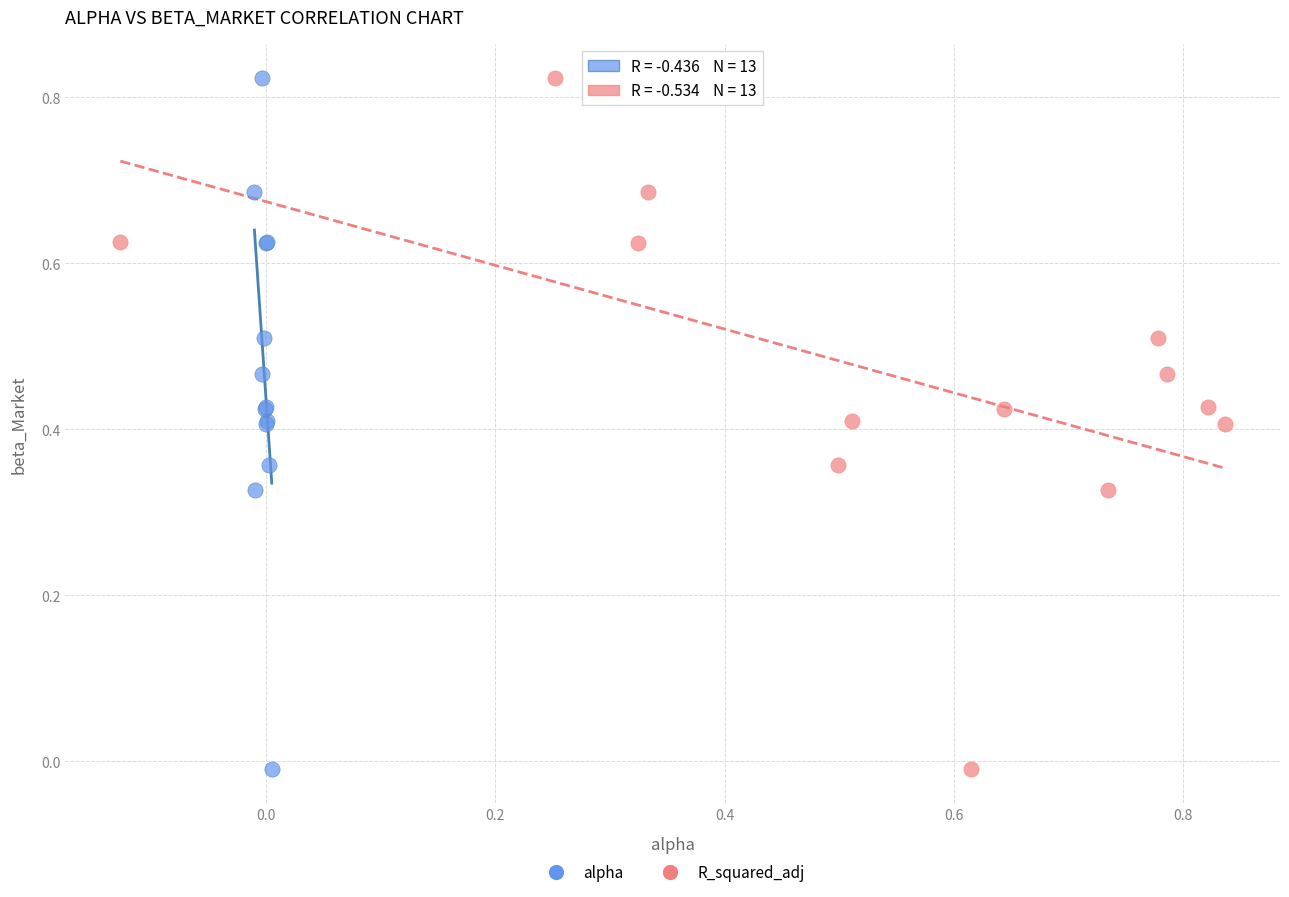

What are all the series names shown in the legend?

alpha, R_squared_adj